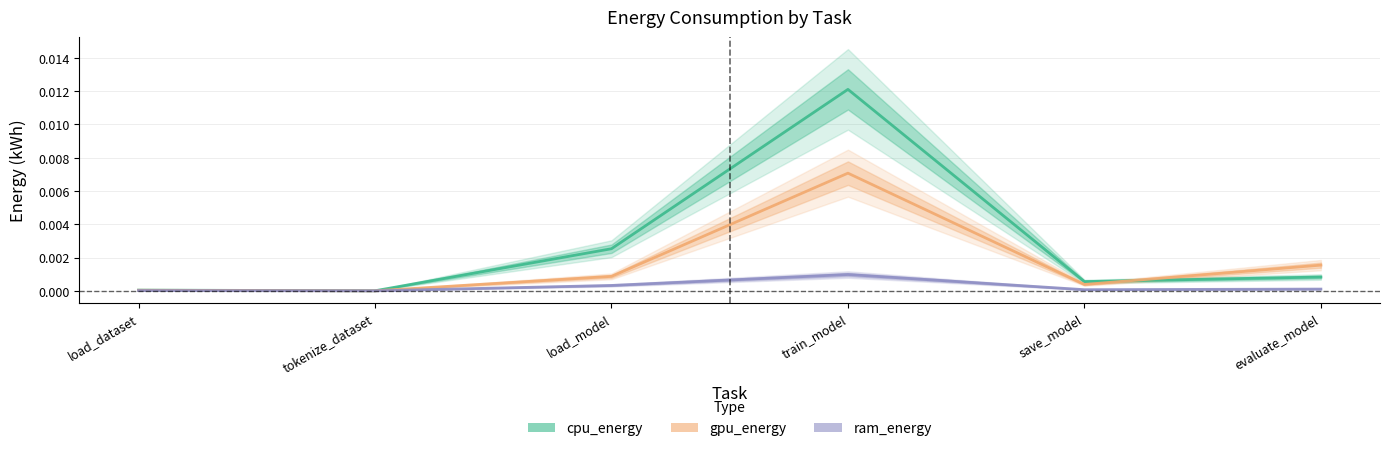

Which series ends up on top after the final intersection of gpu_energy and cpu_energy?

gpu_energy